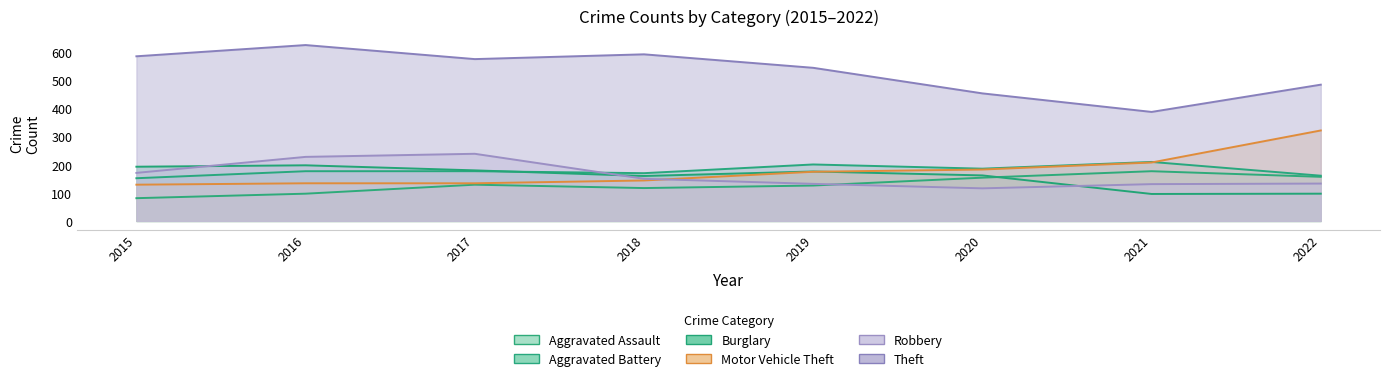

Reading left to right, extract all data points from this chart.

Aggravated Assault: 2015=81	2016=97	2017=129	2018=117	2019=126	2020=154	2021=177	2022=157
Aggravated Battery: 2015=152	2016=177	2017=177	2018=170	2019=201	2020=186	2021=210	2022=161
Burglary: 2015=193	2016=198	2017=180	2018=160	2019=176	2020=162	2021=96	2022=97
Motor Vehicle Theft: 2015=129	2016=134	2017=134	2018=144	2019=175	2020=183	2021=208	2022=322
Robbery: 2015=171	2016=228	2017=239	2018=150	2019=132	2020=116	2021=131	2022=133
Theft: 2015=586	2016=626	2017=576	2018=593	2019=545	2020=454	2021=388	2022=485